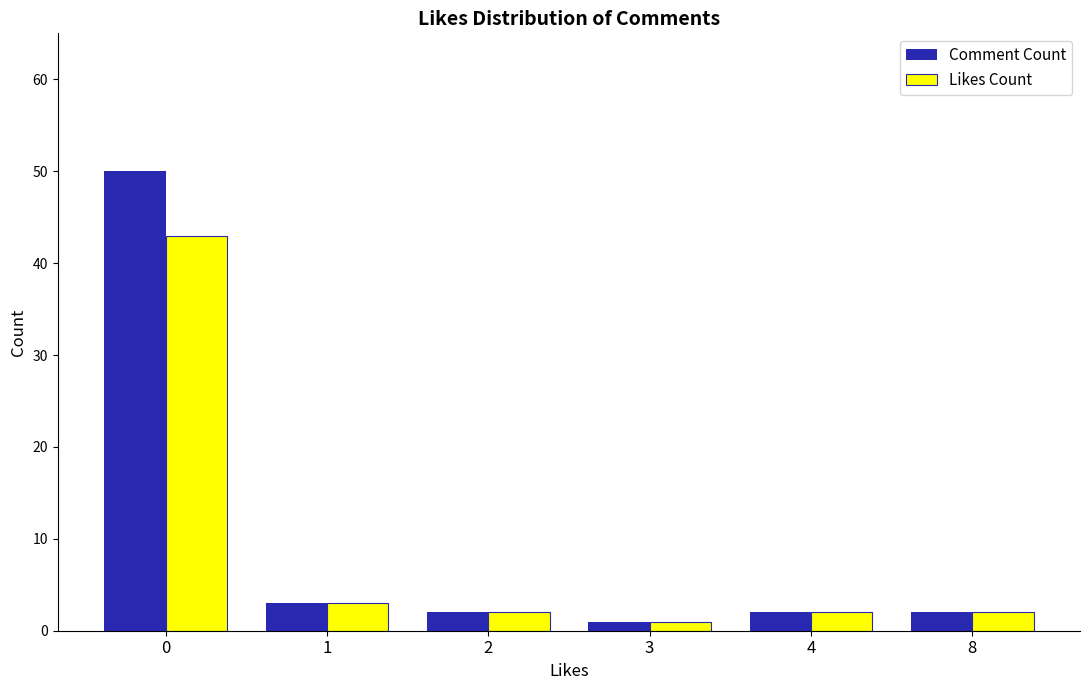

Reading right to left, list all the values displayed in this chart.

Comment Count: 2	2	1	2	3	50
Likes Count: 2	2	1	2	3	43